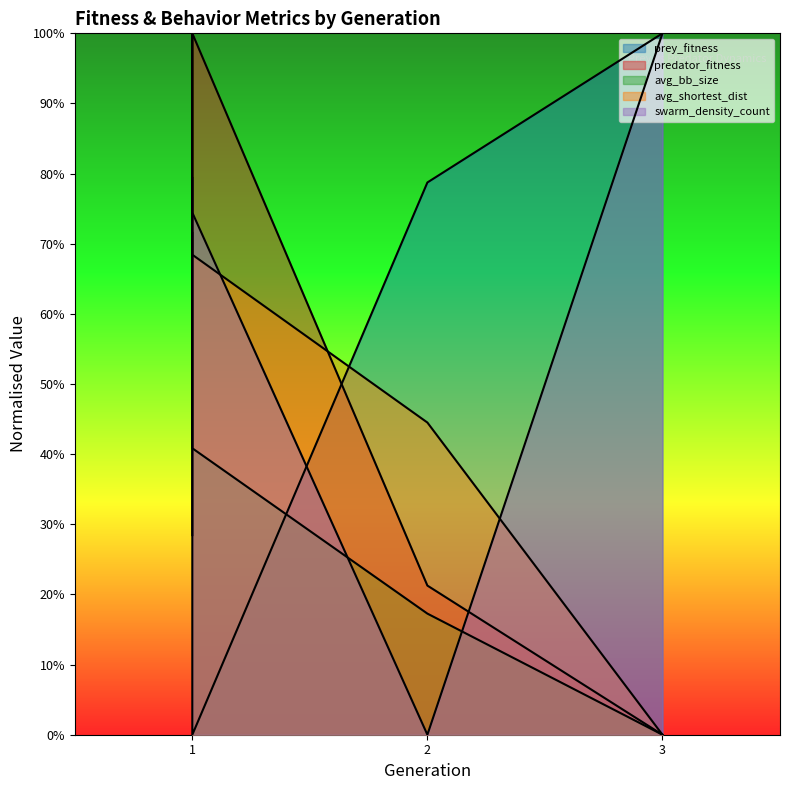

What is the sum of the avg_bb_size values at 1 and 3?

0.4